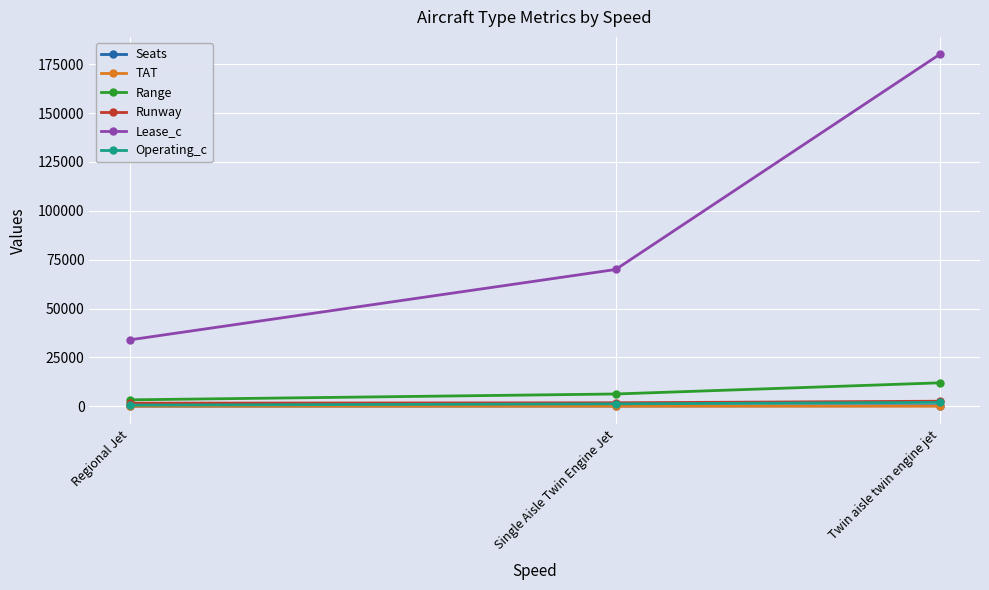

Which category has the highest value across all series?

Twin aisle twin engine jet